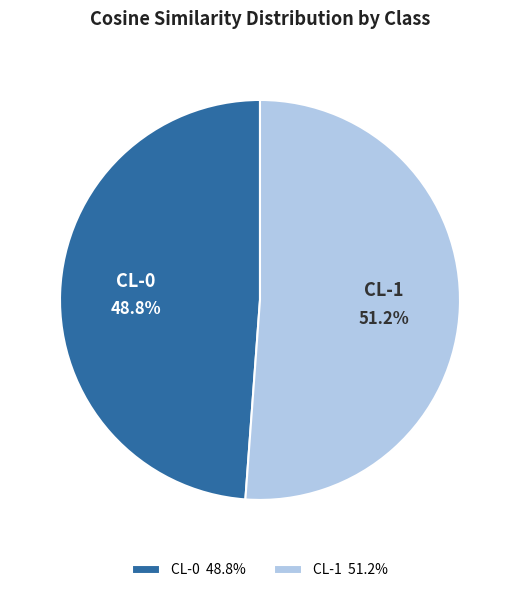

Combined, do CL-1 and CL-0 account for over 50%?

Yes